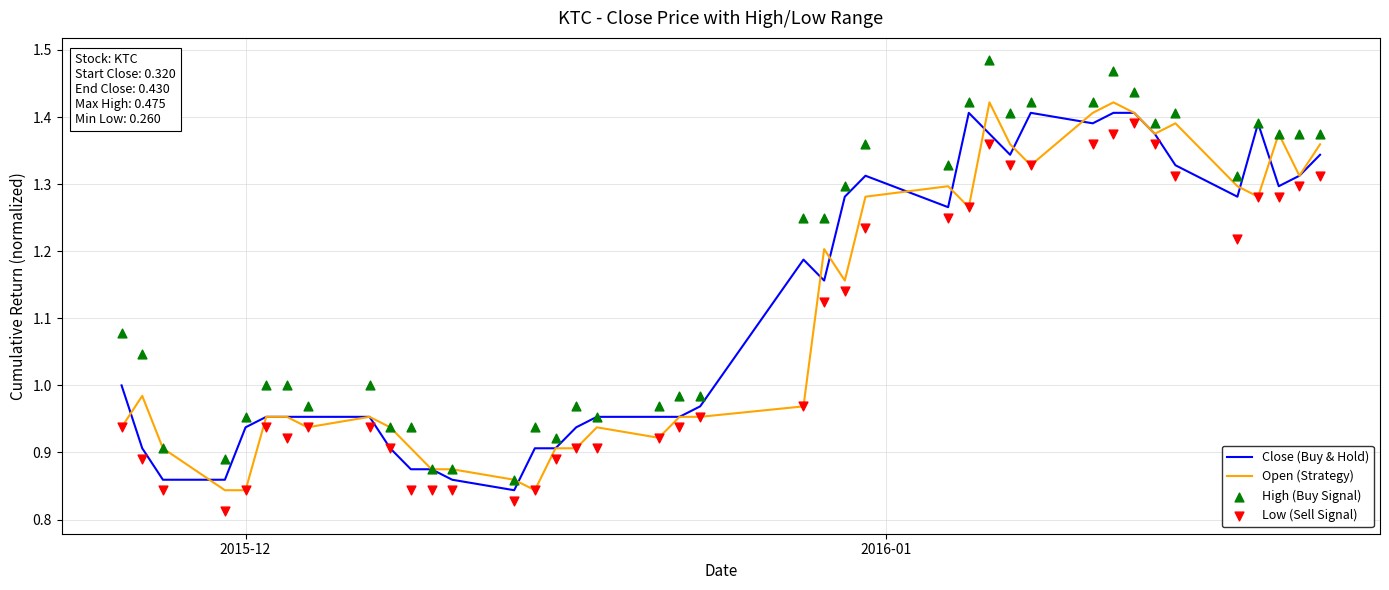

At how many categories does at least one series exceed 1?

21